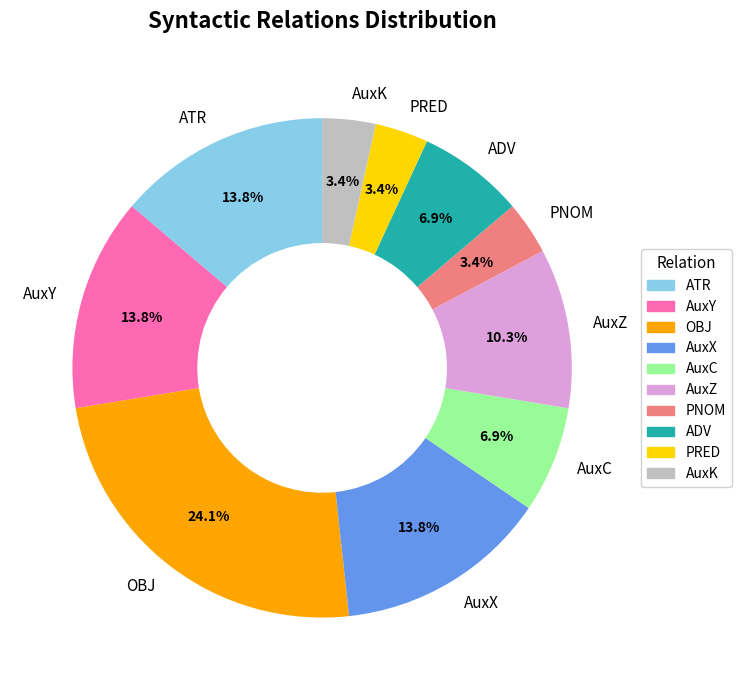

To the nearest percent, what is the difference between the largest and smallest slice percentages?

21%